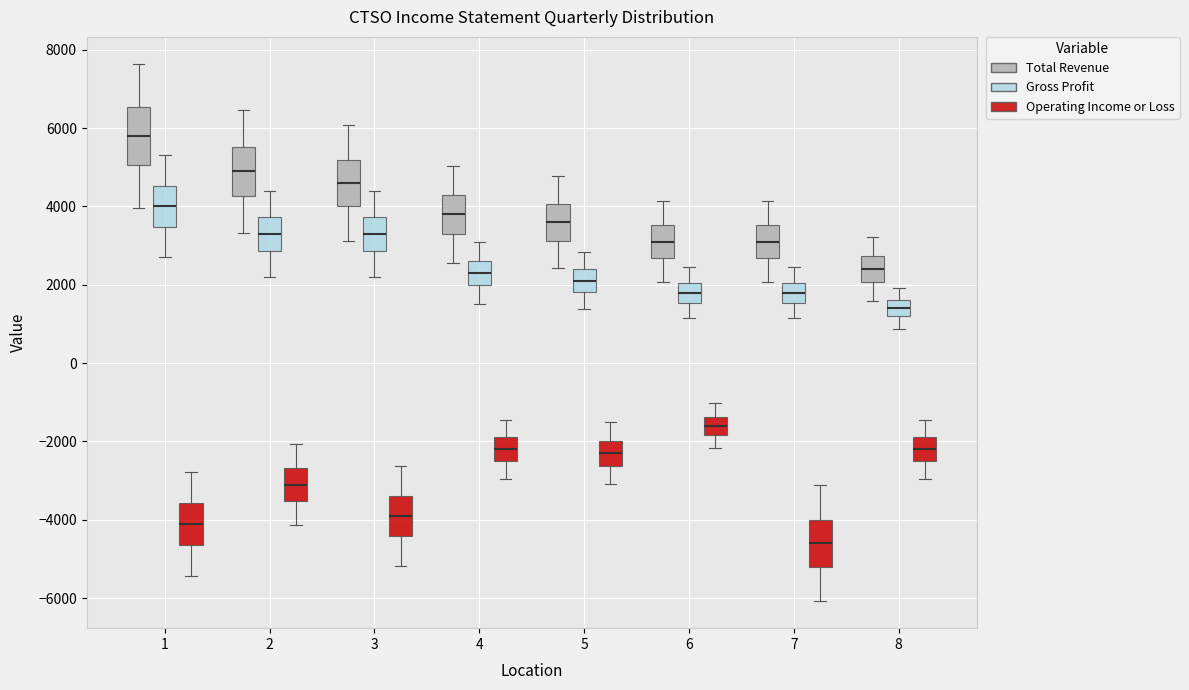

Reading left to right, transcribe this box plot: for each box, give where its median line is, the range the box spans, and where its two whiskers end, as read against the y-axis. The values are not printed on the chart, so give them approximately, as read against the axis.

1 (Total Revenue): median 5800, box 5000 to 6600, whiskers 4000 to 7600
1 (Gross Profit): median 4000, box 3400 to 4600, whiskers 2800 to 5400
1 (Operating Income or Loss): median -4000, box -4600 to -3600, whiskers -5400 to -2800
2 (Total Revenue): median 5000, box 4200 to 5600, whiskers 3400 to 6400
2 (Gross Profit): median 3400, box 2800 to 3800, whiskers 2200 to 4400
2 (Operating Income or Loss): median -3000, box -3600 to -2600, whiskers -4200 to -2000
3 (Total Revenue): median 4600, box 4000 to 5200, whiskers 3200 to 6000
3 (Gross Profit): median 3400, box 2800 to 3800, whiskers 2200 to 4400
3 (Operating Income or Loss): median -3800, box -4400 to -3400, whiskers -5200 to -2600
4 (Total Revenue): median 3800, box 3400 to 4200, whiskers 2600 to 5000
4 (Gross Profit): median 2400, box 2000 to 2600, whiskers 1600 to 3000
4 (Operating Income or Loss): median -2200, box -2600 to -1800, whiskers -3000 to -1400
5 (Total Revenue): median 3600, box 3200 to 4000, whiskers 2400 to 4800
5 (Gross Profit): median 2200, box 1800 to 2400, whiskers 1400 to 2800
5 (Operating Income or Loss): median -2200, box -2600 to -2000, whiskers -3000 to -1600
6 (Total Revenue): median 3200, box 2600 to 3600, whiskers 2000 to 4200
6 (Gross Profit): median 1800, box 1600 to 2000, whiskers 1200 to 2400
6 (Operating Income or Loss): median -1600, box -1800 to -1400, whiskers -2200 to -1000
7 (Total Revenue): median 3200, box 2600 to 3600, whiskers 2000 to 4200
7 (Gross Profit): median 1800, box 1600 to 2000, whiskers 1200 to 2400
7 (Operating Income or Loss): median -4600, box -5200 to -4000, whiskers -6000 to -3200
8 (Total Revenue): median 2400, box 2000 to 2800, whiskers 1600 to 3200
8 (Gross Profit): median 1400, box 1200 to 1600, whiskers 800 to 2000
8 (Operating Income or Loss): median -2200, box -2600 to -1800, whiskers -3000 to -1400